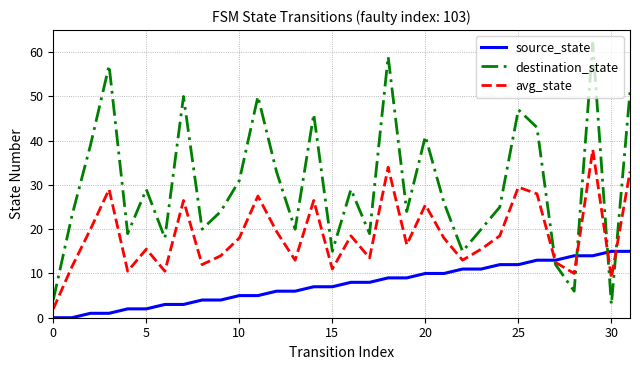

How many lines are shown in the chart?

3